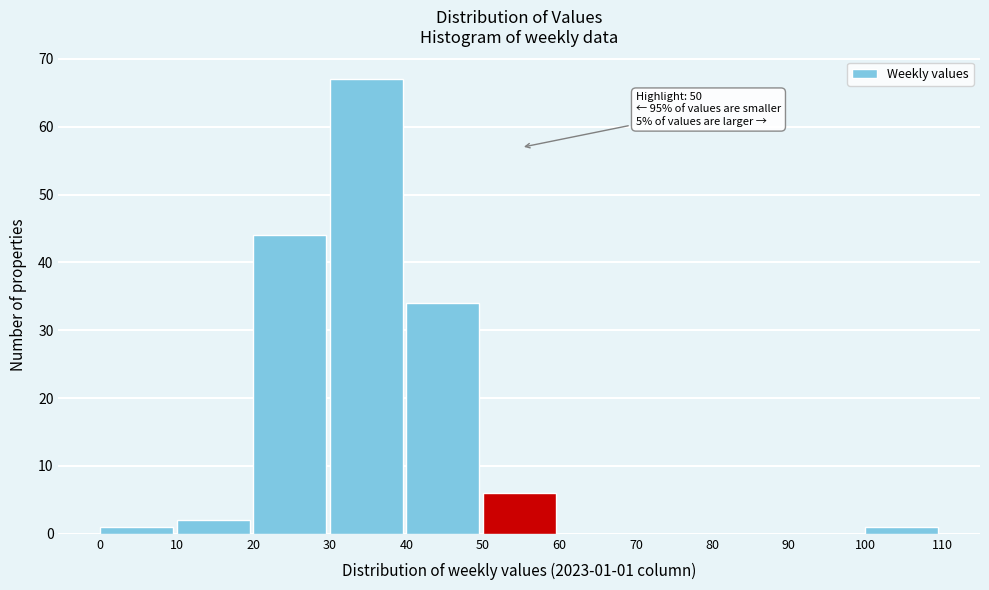

Which range on the x-axis has the tallest bar?

30 to 40